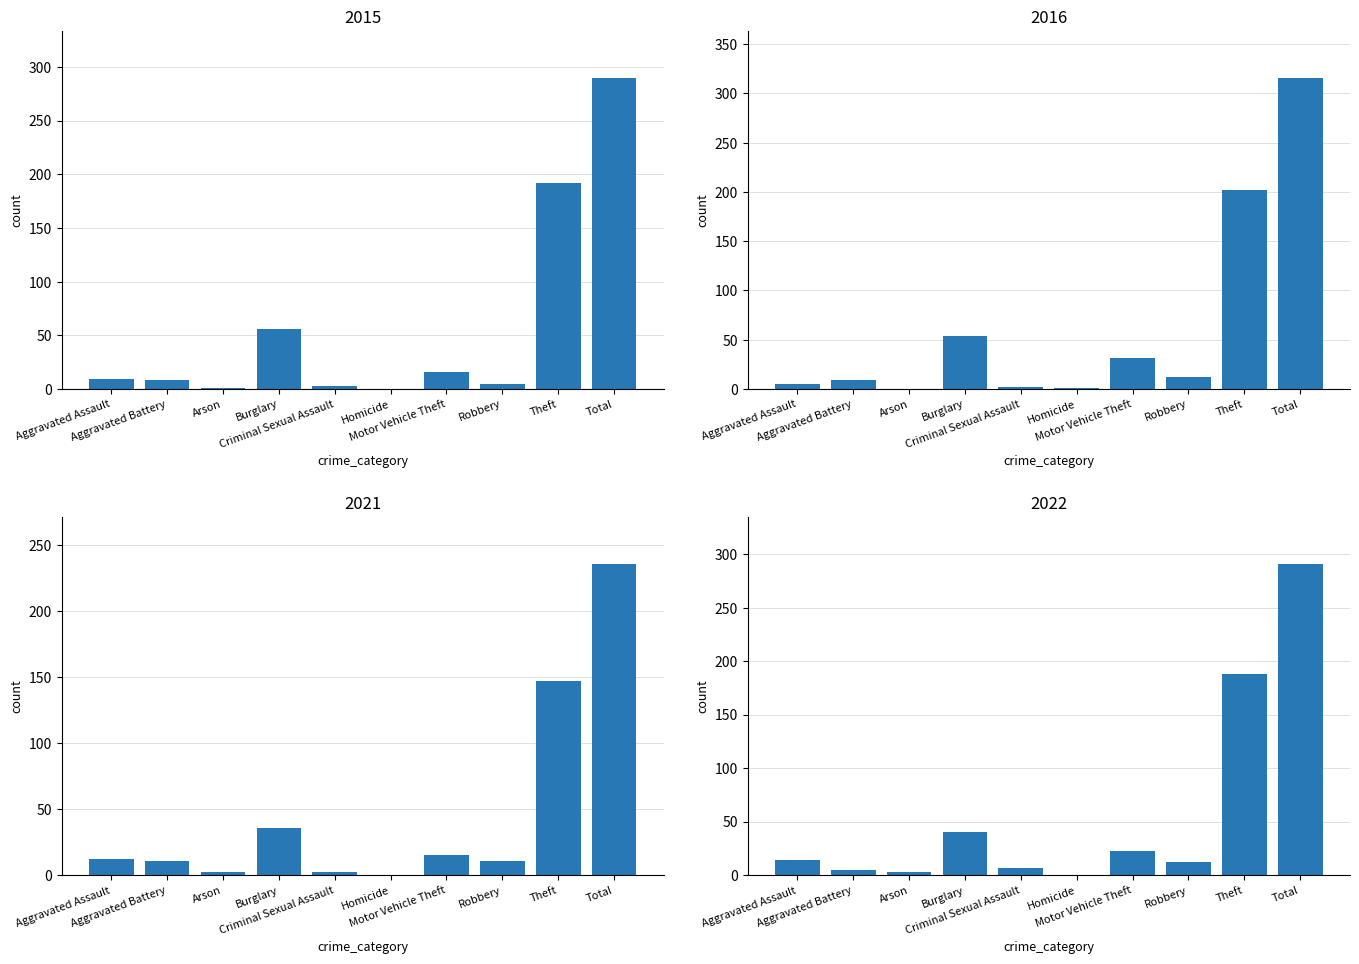

What is the difference between the highest and lowest values at Robbery?

7